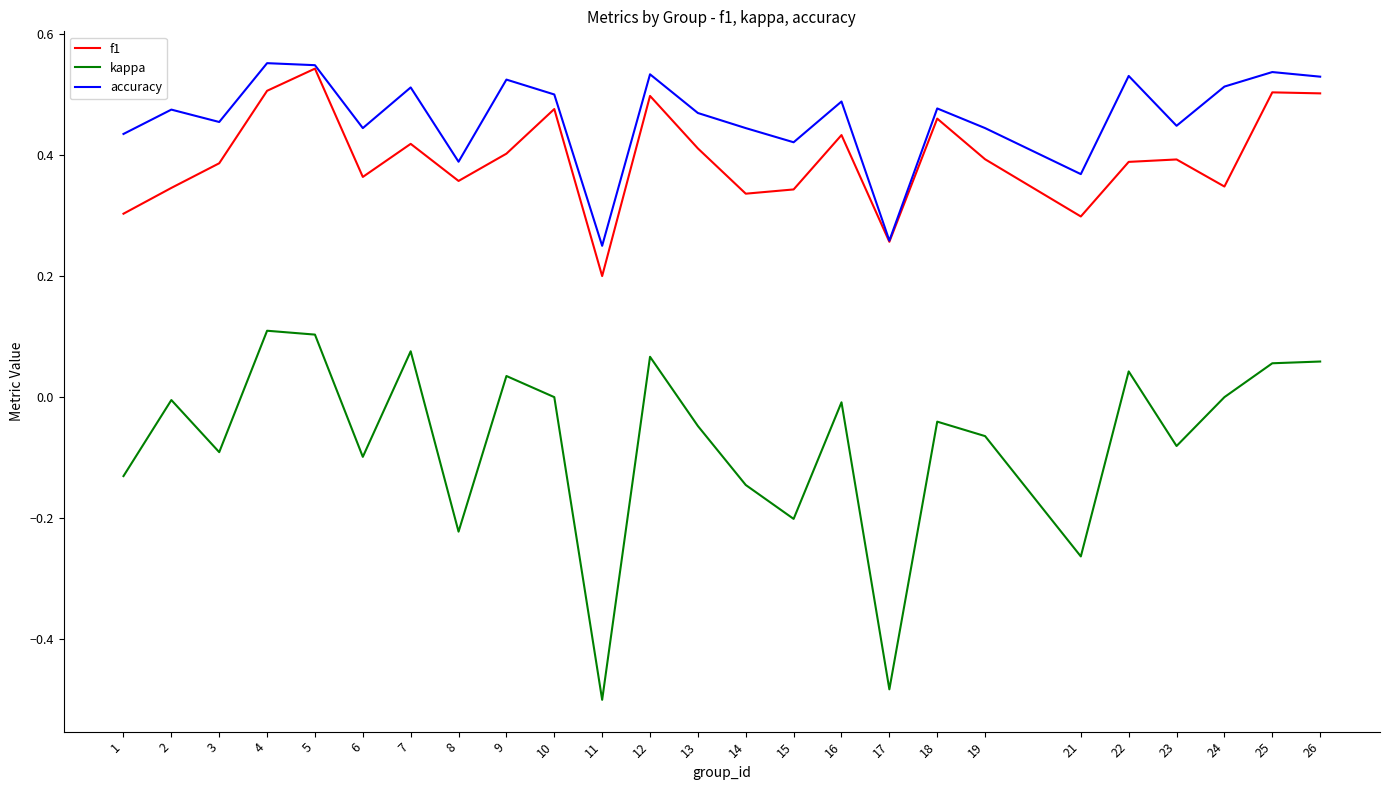

What is the sum of all accuracy values?

11.5